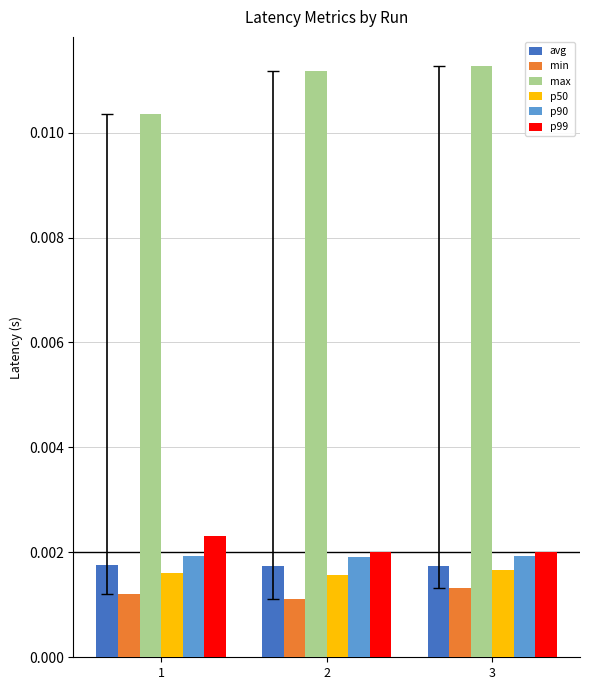

Which series has the largest total across all categories?

max